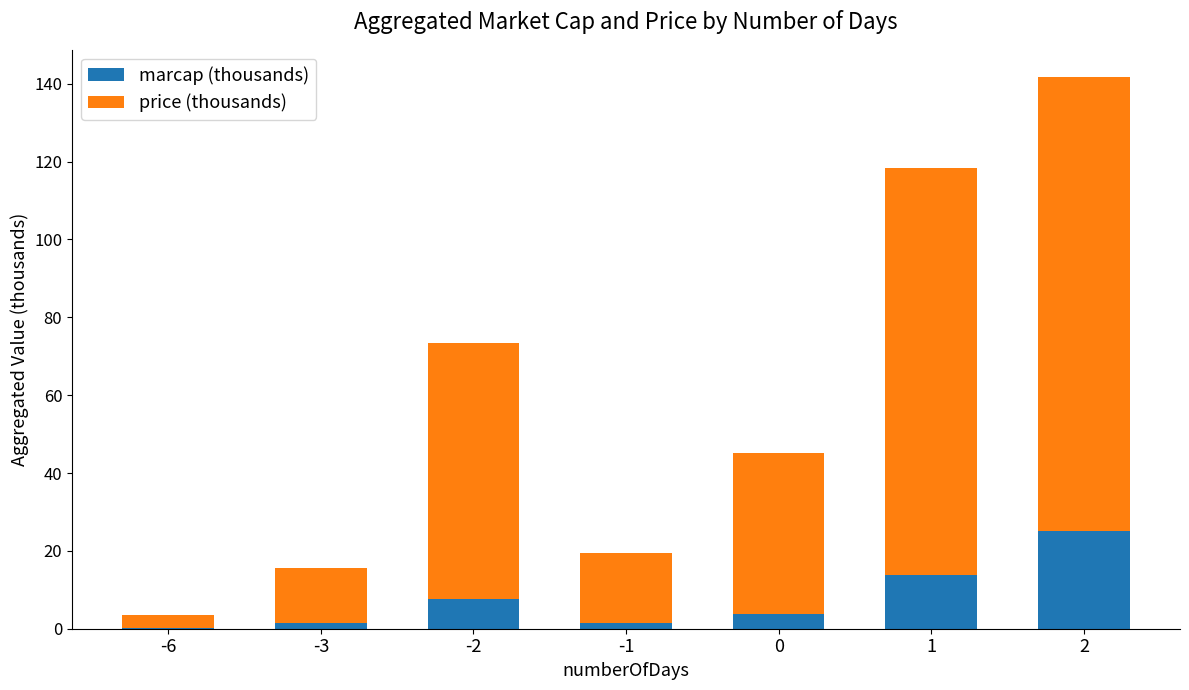

What is the total value across all series at 1?

118.4